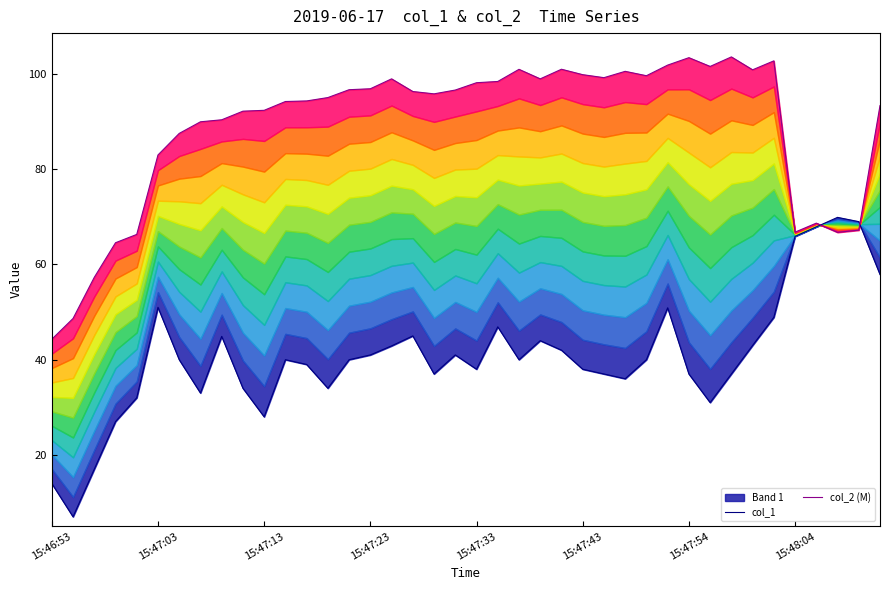

How many interior local valleys does the col_2 (M) series have?

8